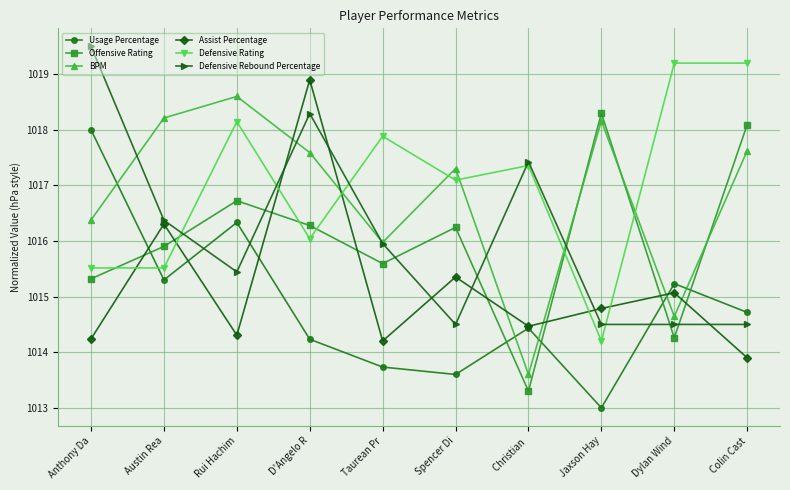

What is the lowest value of the Defensive Rebound Percentage series?

1014.5